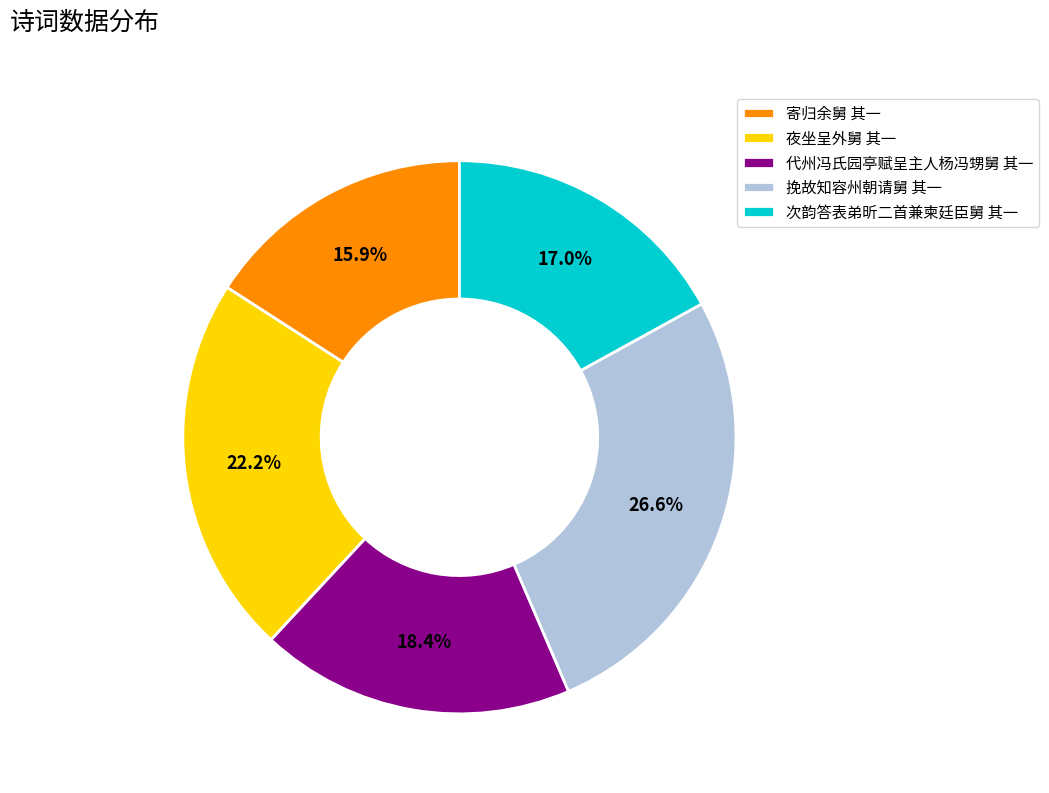

True or false: 夜坐呈外舅 其一 accounts for 22% of the total.

True